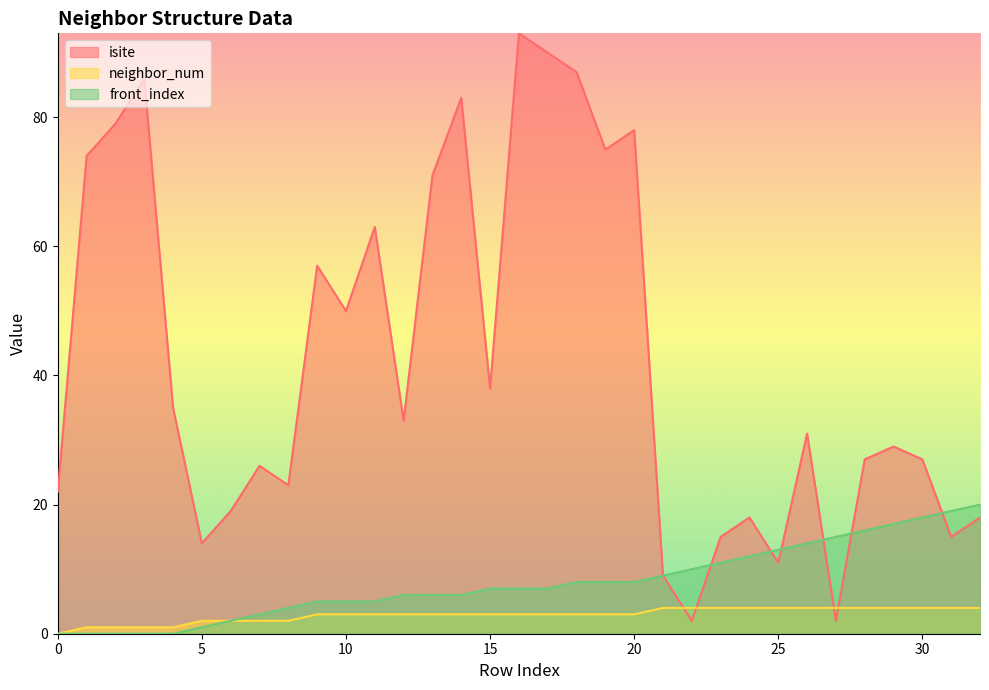

True or false: isite and neighbor_num cross at least once.

True